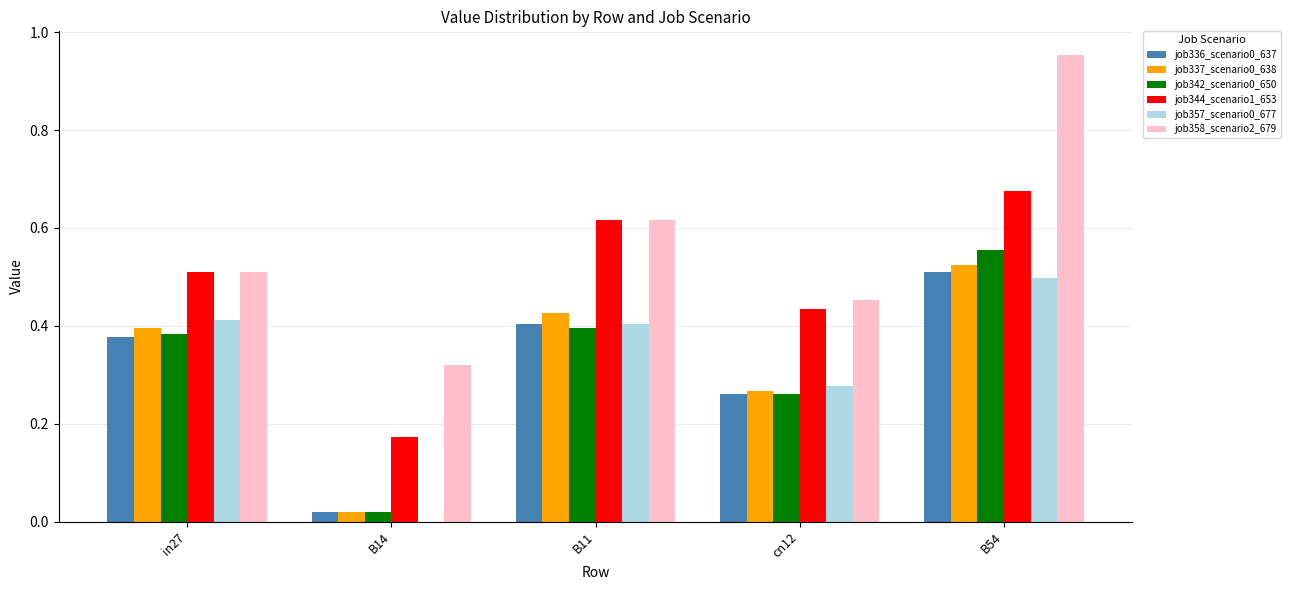

Which category has the highest value in the job336_scenario0_637 series?

B54